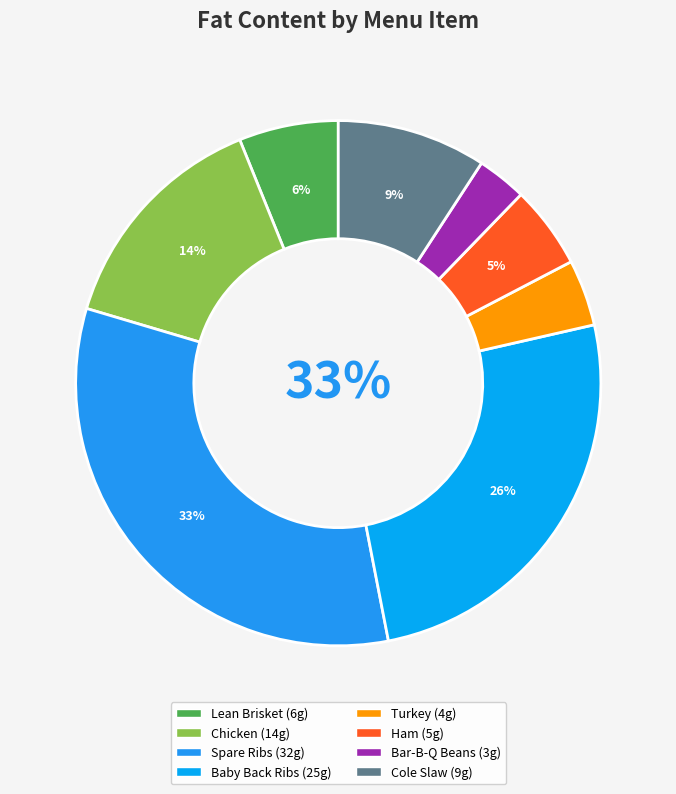

Count the number of slices in the pie.

8